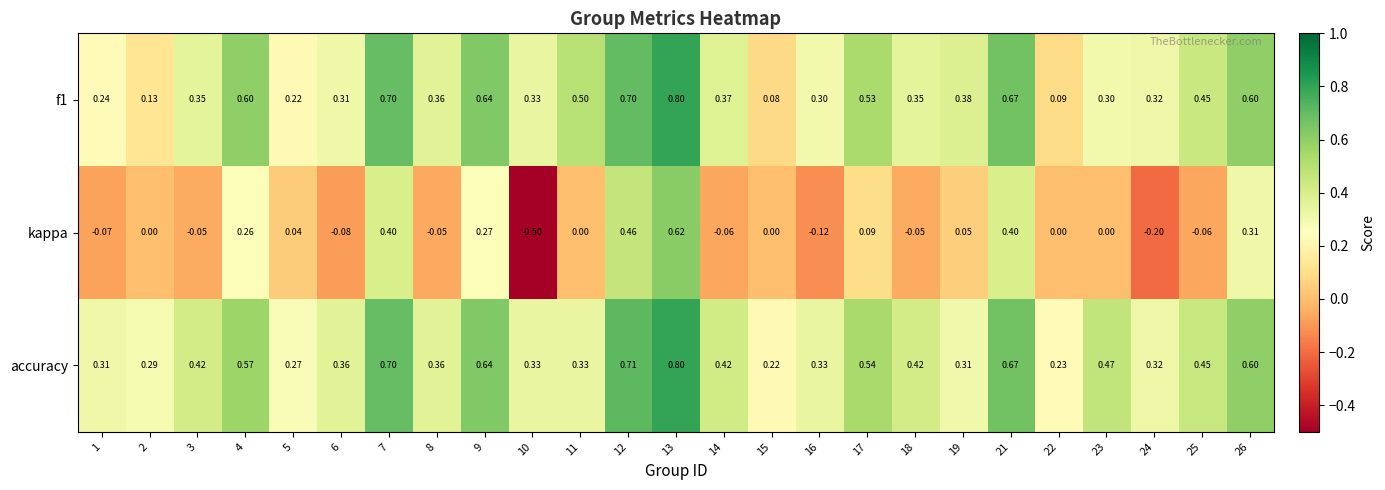

Which series has the widest spread of values?

kappa